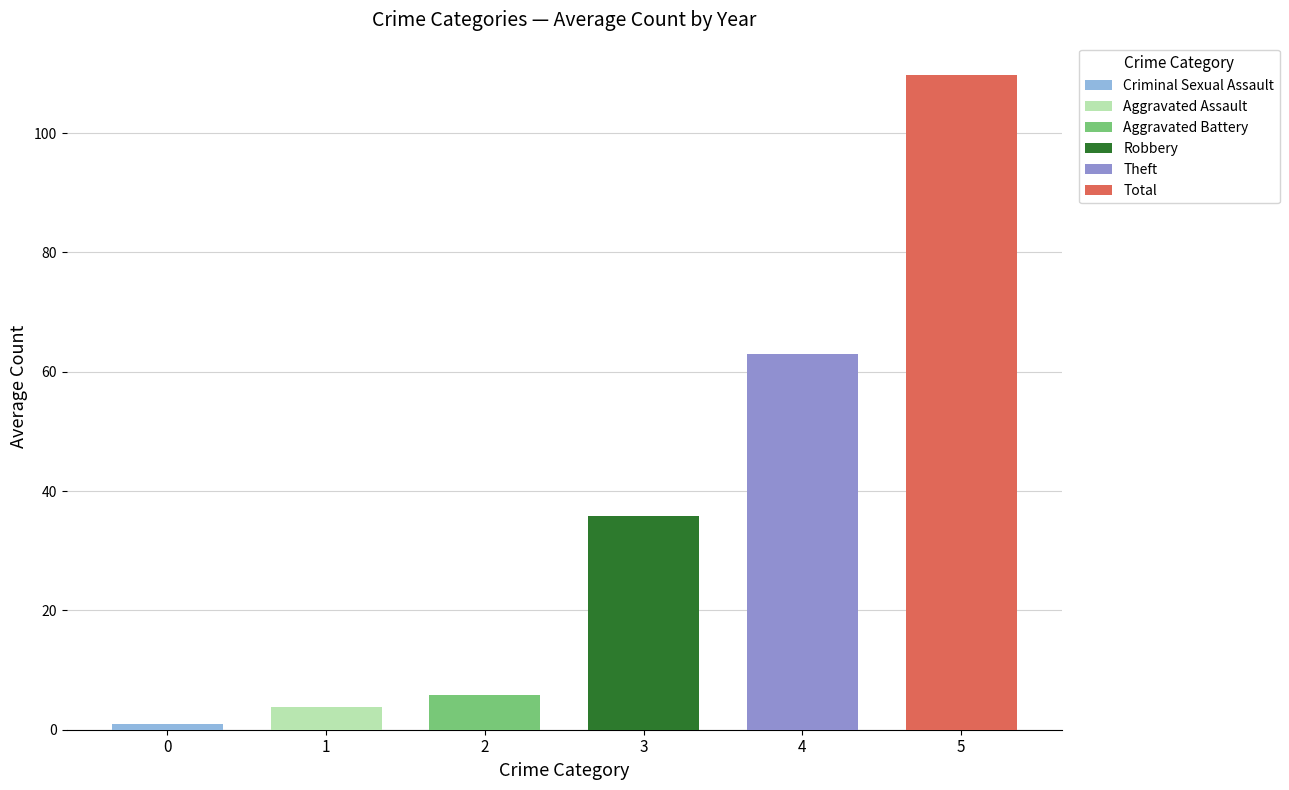

True or false: Criminal Sexual Assault has a value of 1 at 2019.

False